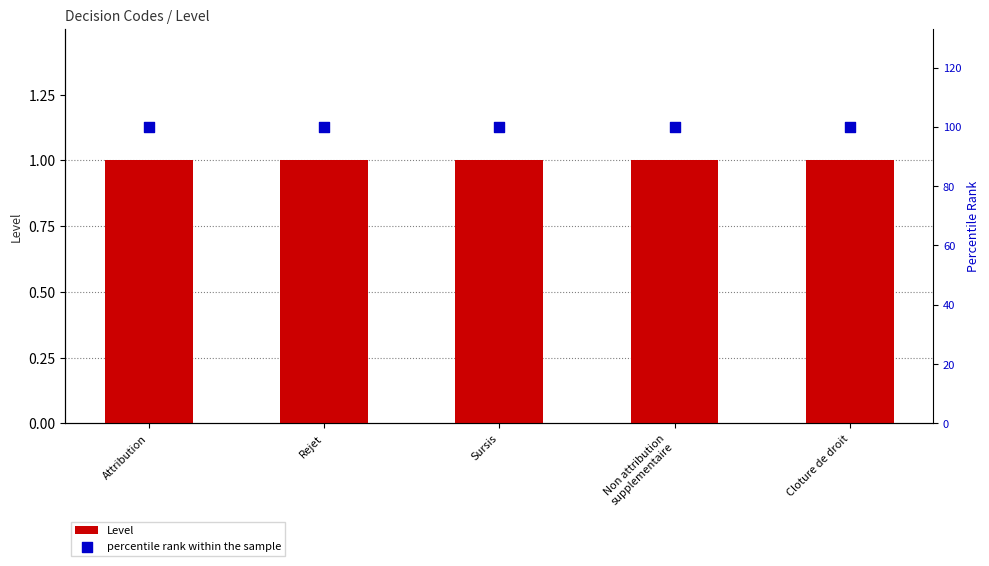

What are all the series names shown in the legend?

Level, percentile rank within the sample